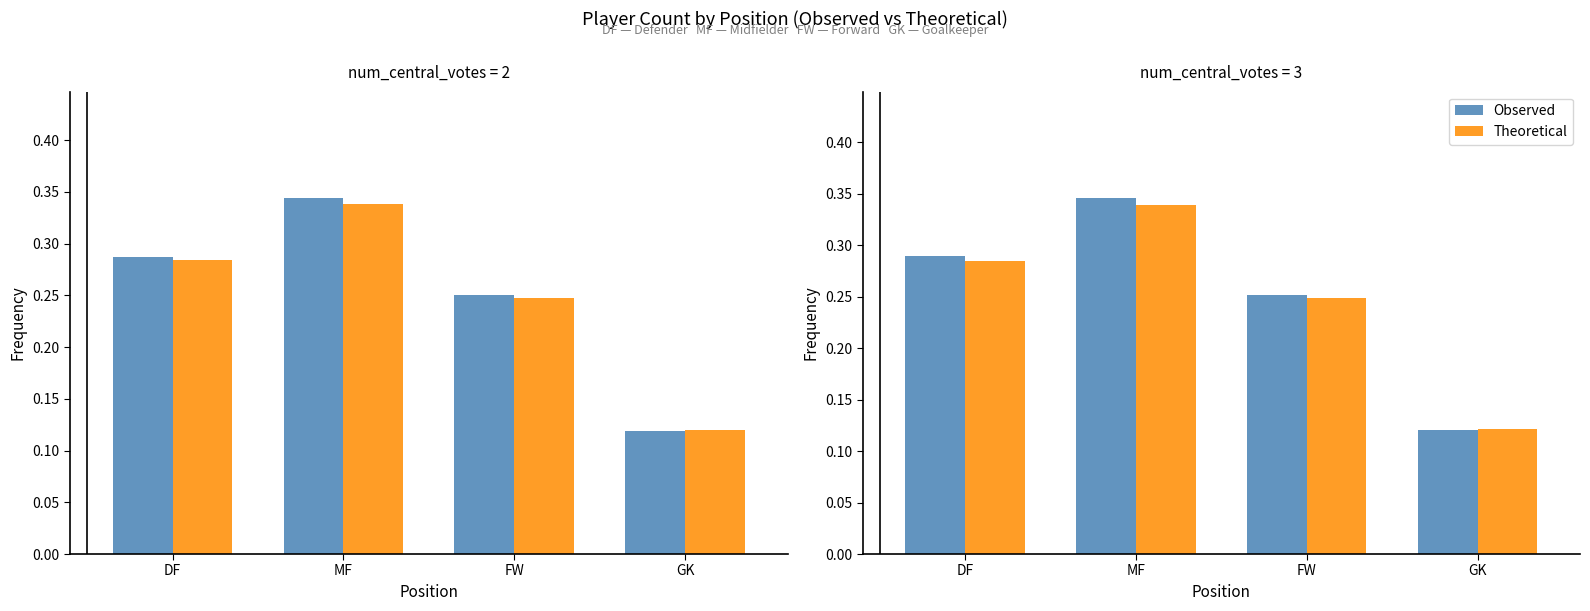

What is the maximum value shown in the chart?

0.3